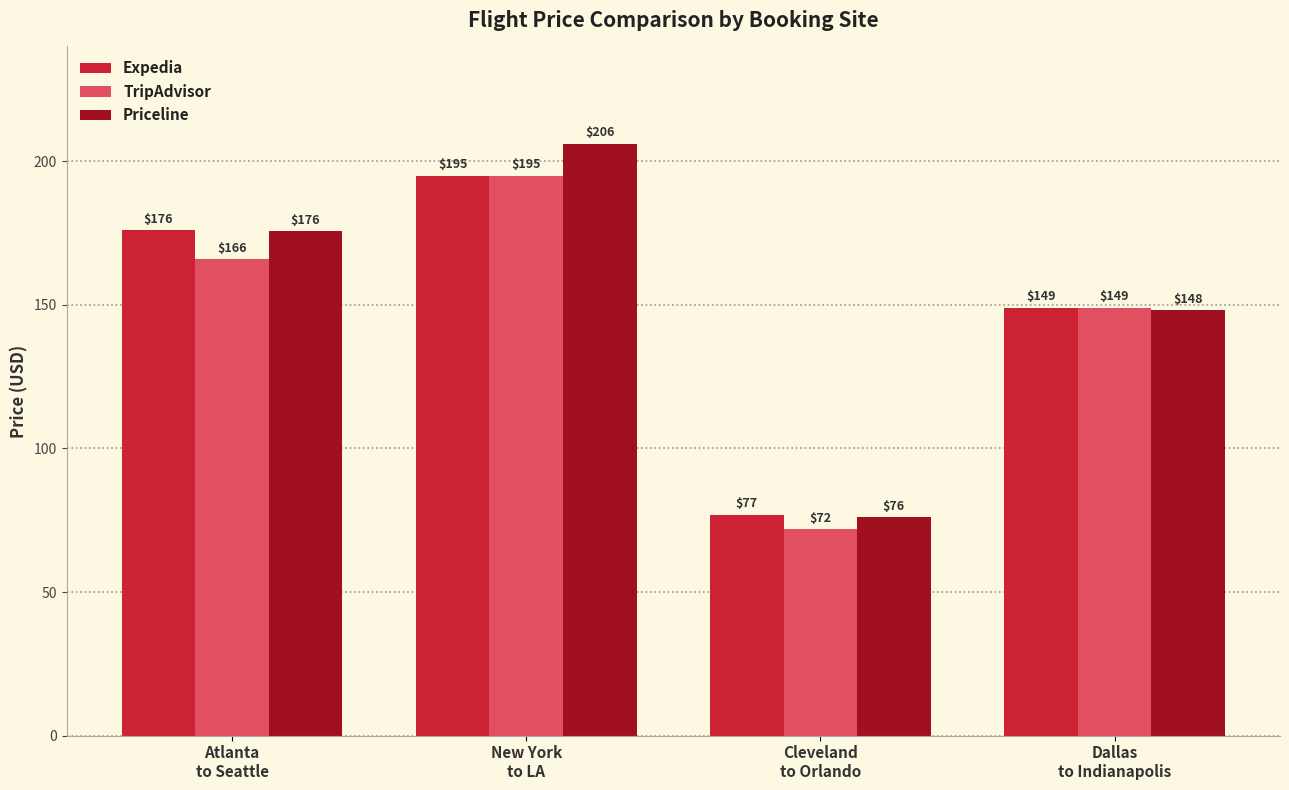

Which series has the widest spread of values?

Priceline